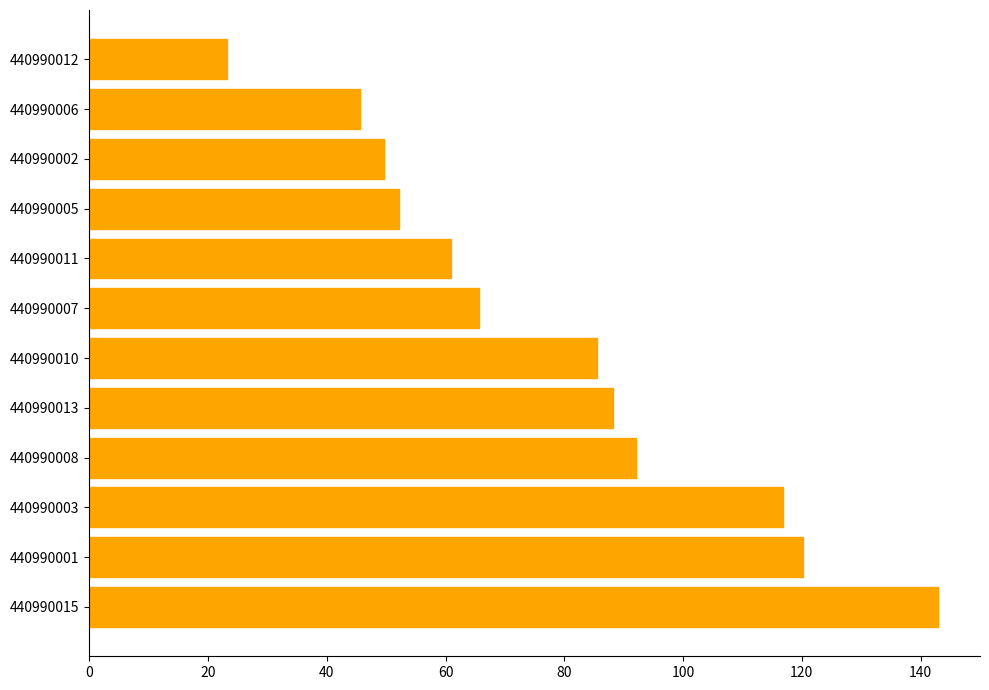

List the labels in order of value, smallest first.

440990012, 440990006, 440990002, 440990005, 440990011, 440990007, 440990010, 440990013, 440990008, 440990003, 440990001, 440990015